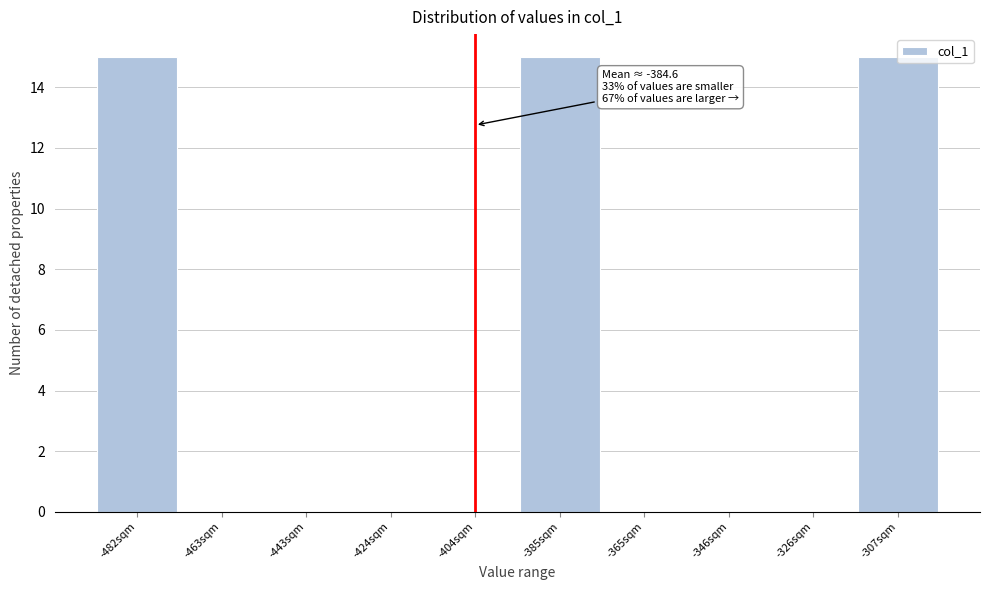

What is the change in value from -482sqm to -404sqm?

-15